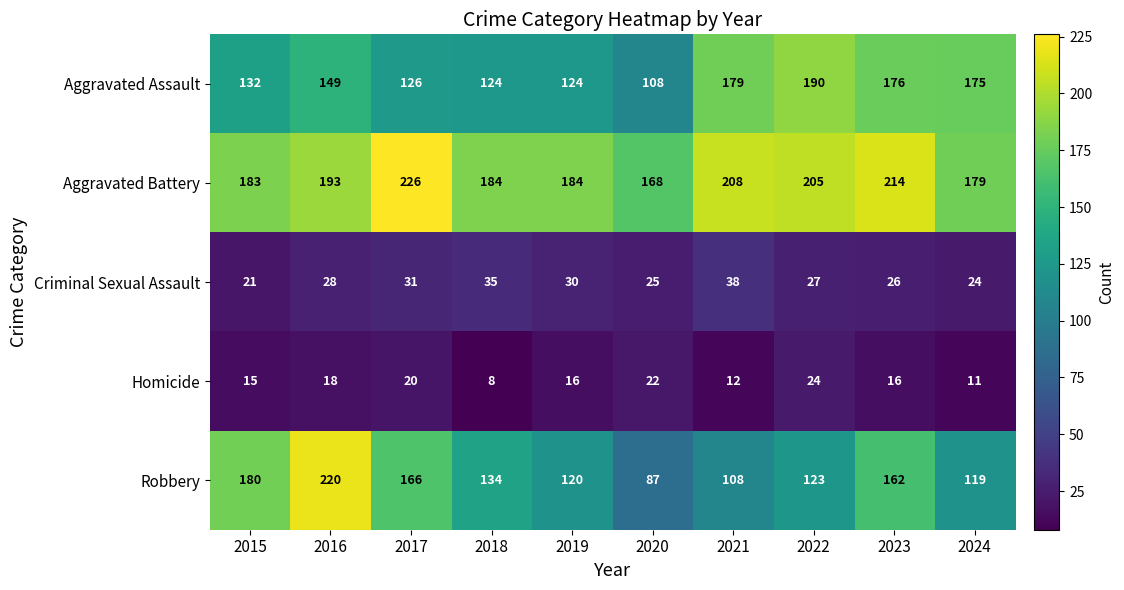

At 2017, list the series in order from smallest to largest.

Homicide, Criminal Sexual Assault, Aggravated Assault, Robbery, Aggravated Battery